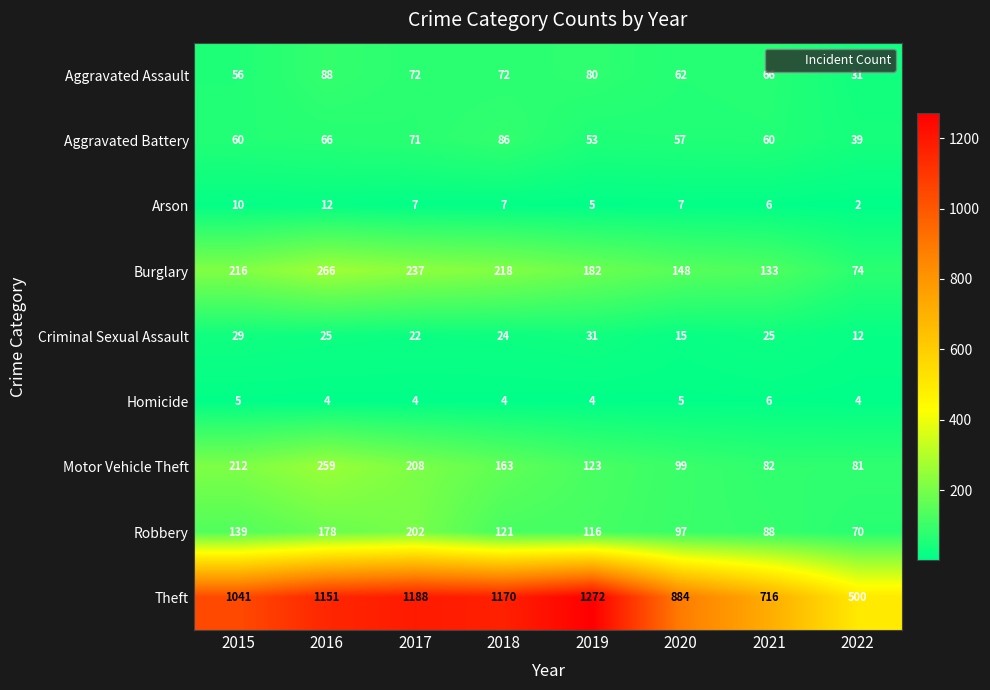

What is the difference between the maximum and second lowest values in the Arson series?

7